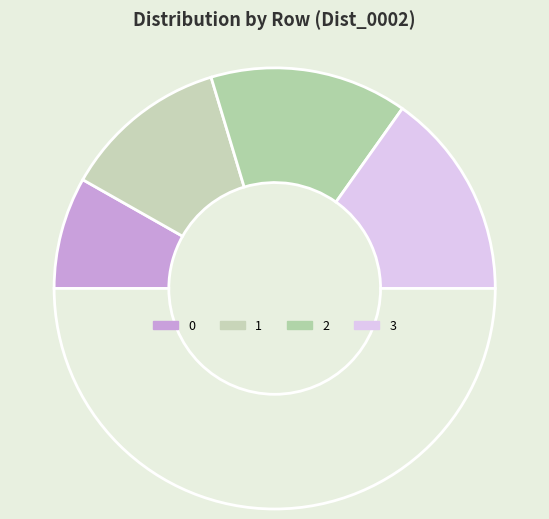

Count the number of slices in the pie.

5